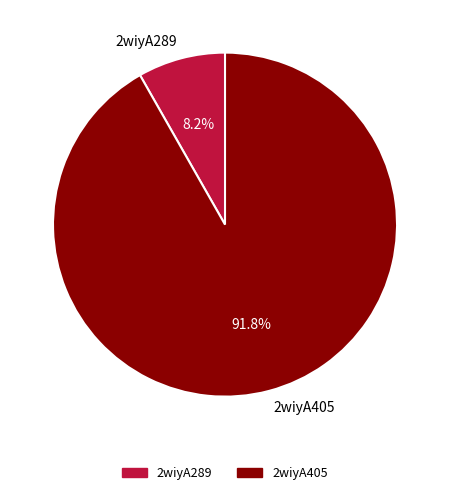

Is the sum of 2wiyA289 and 2wiyA405 greater than half?

Yes